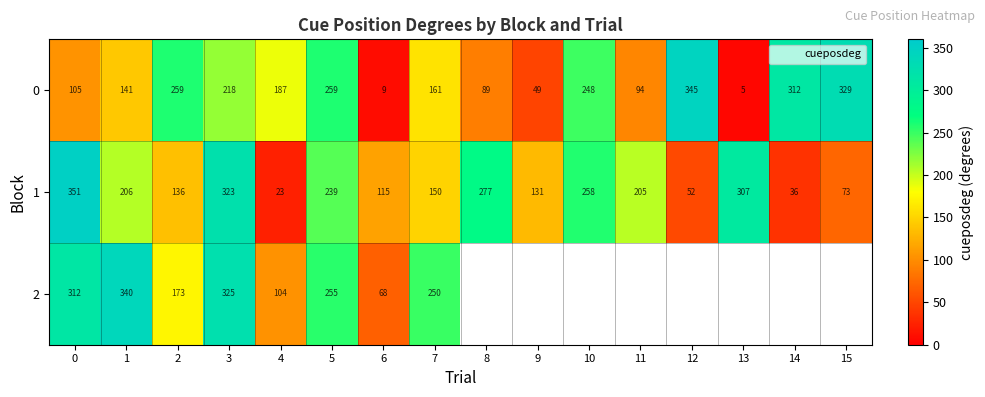

What is the average value of the 0 series?

175.7